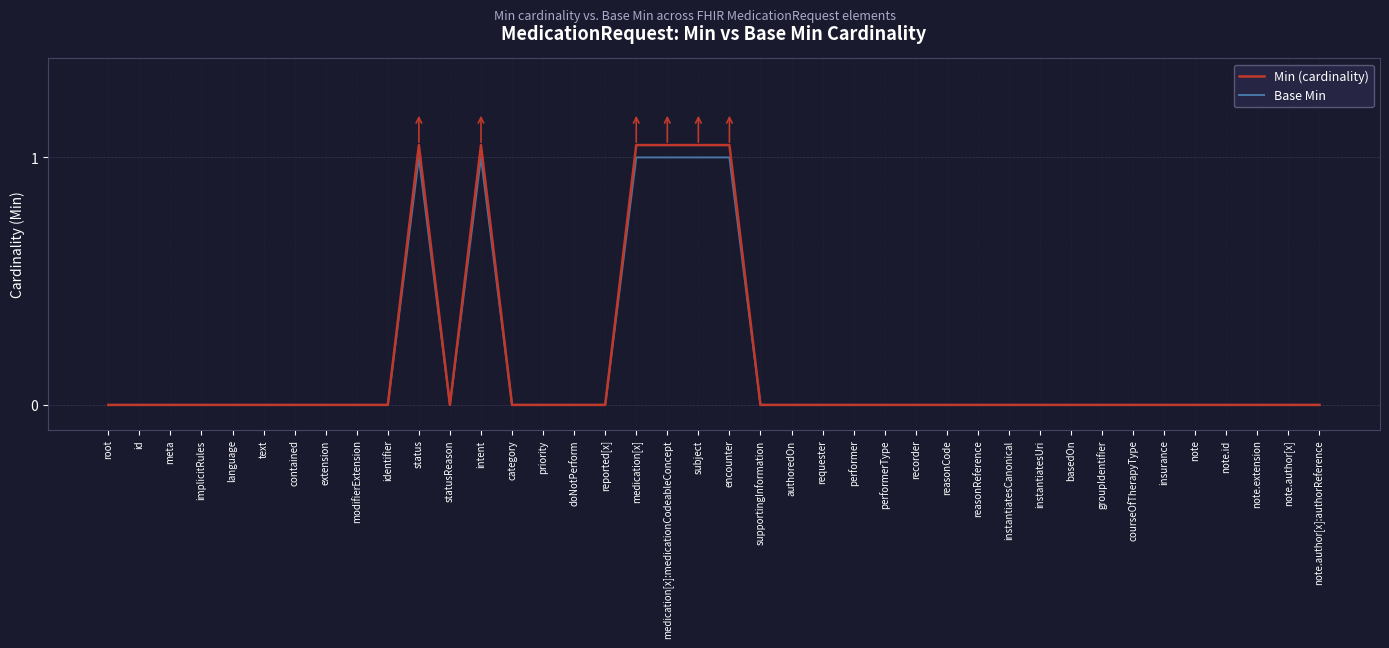

Where is the first local minimum for Base Min?

statusReason